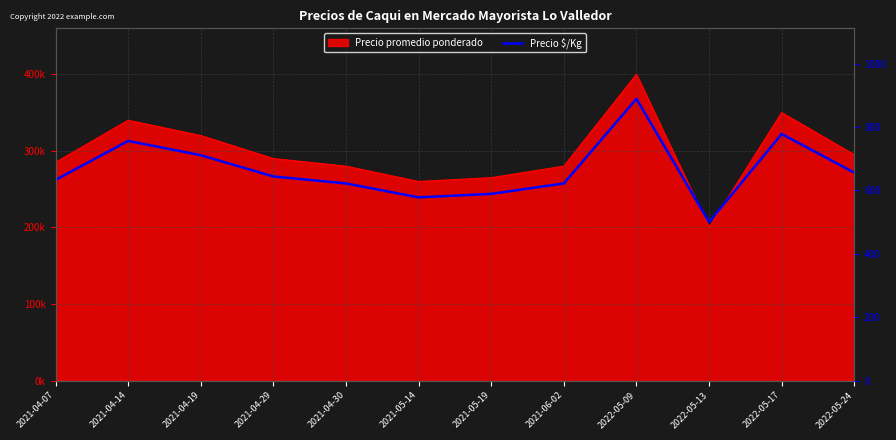

What is the label of the 10th point from the right?

2021-04-19